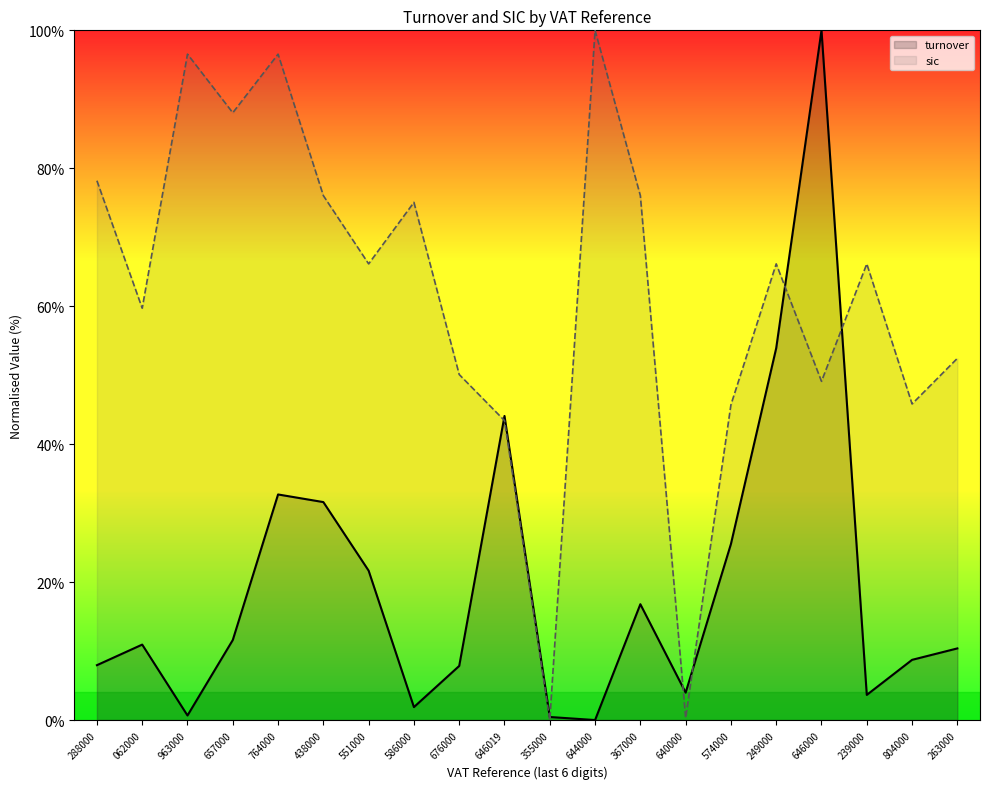

Reading left to right, transcribe all the data shown in this chart.

turnover: 8.0	10.9	0.7	11.6	32.7	31.6	21.7	1.9	7.8	44.1	0.4	0.0	16.8	4.0	25.5	53.9	100.0	3.6	8.7	10.4
sic: 78.2	59.7	96.5	88.1	96.5	76.0	66.1	75.1	50.1	43.4	0.0	100.0	76.0	0.3	45.7	66.1	49.1	66.1	45.8	52.4